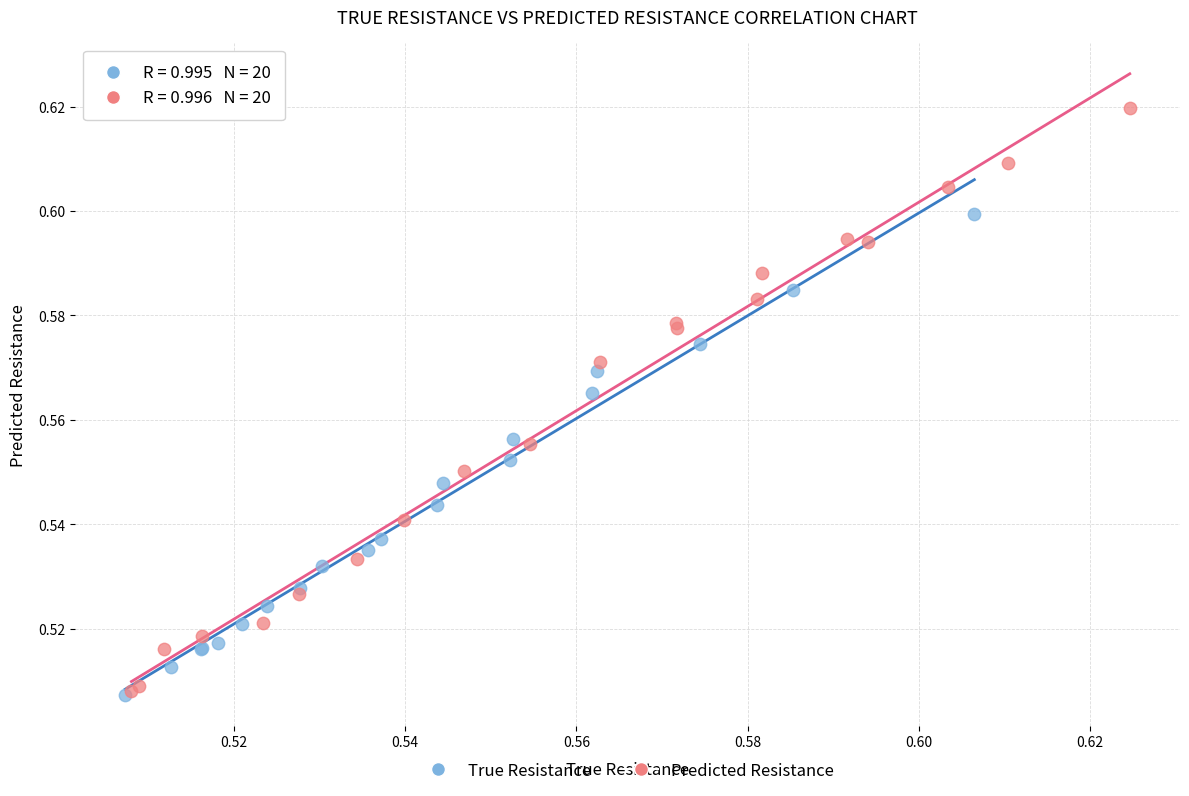

Which series reaches the maximum Y coordinate?

Predicted Resistance